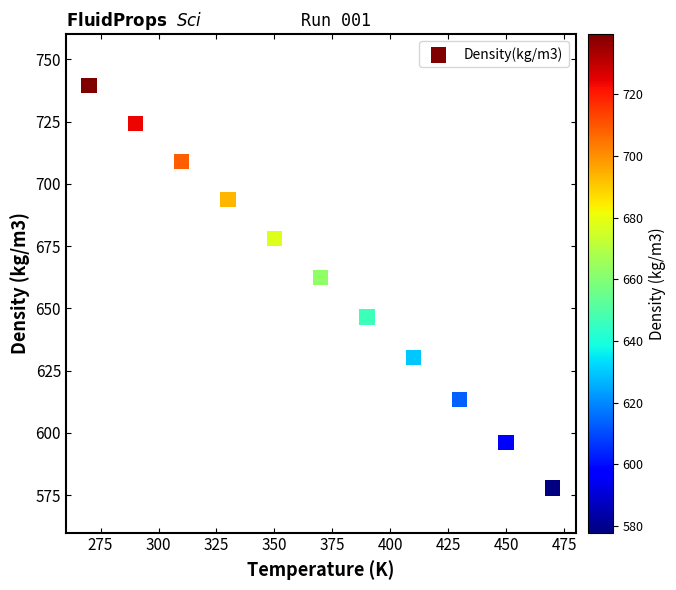

What is the range of Y values (max minus min)?

161.5